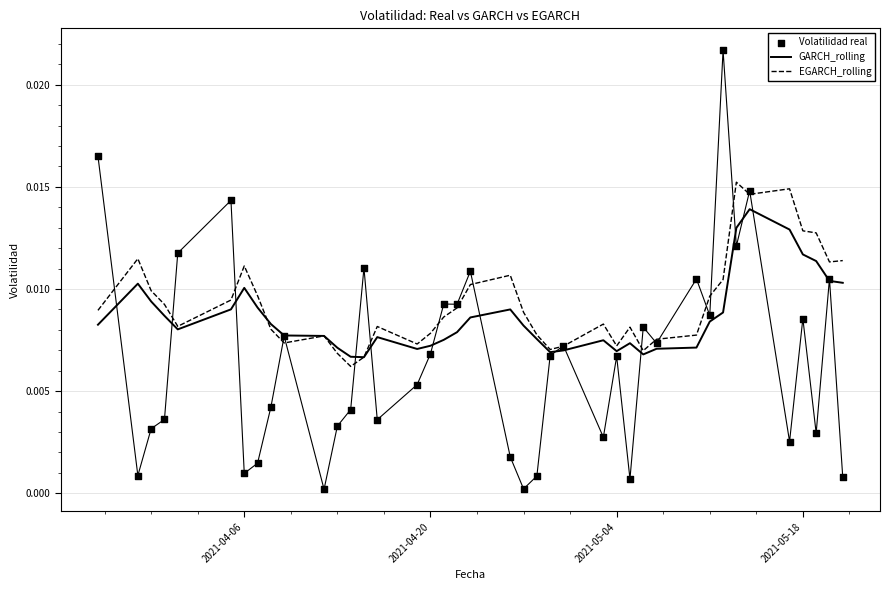

Is the value of EGARCH_rolling at 16 greater than the value of GARCH_rolling at 29?

Yes